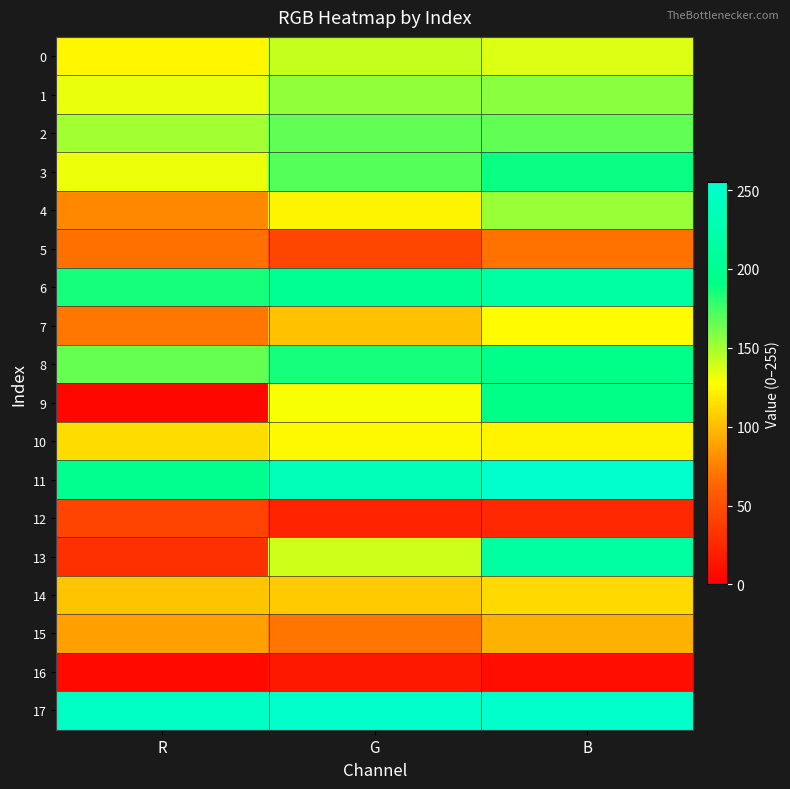

How many data points does each series have?

3